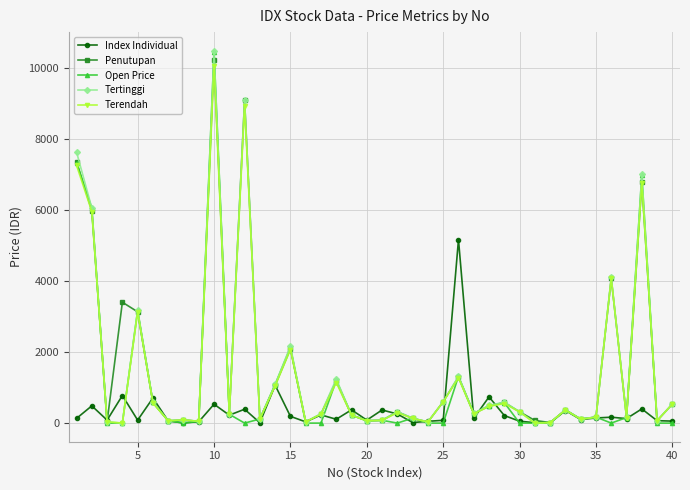

True or false: Tertinggi has more than 0 interior local peaks.

True